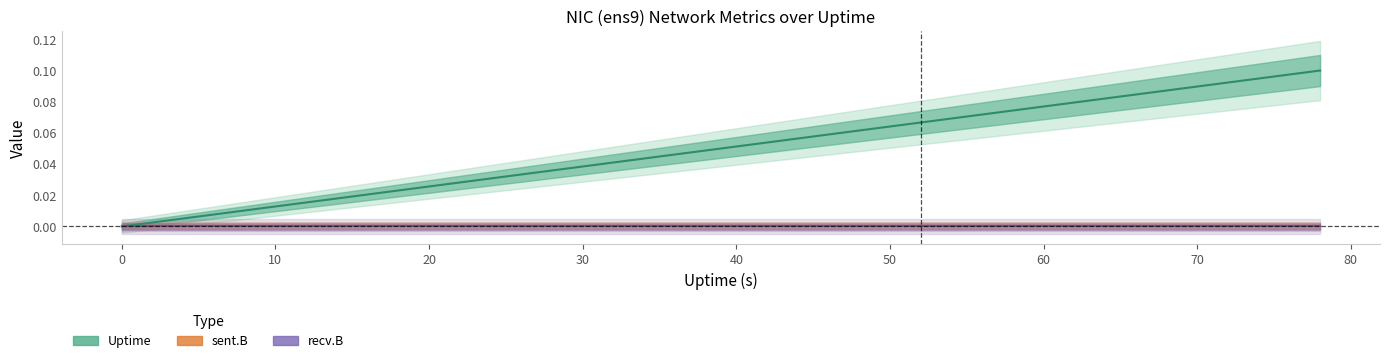

What are all the series names shown in the legend?

Uptime, sent.B, recv.B